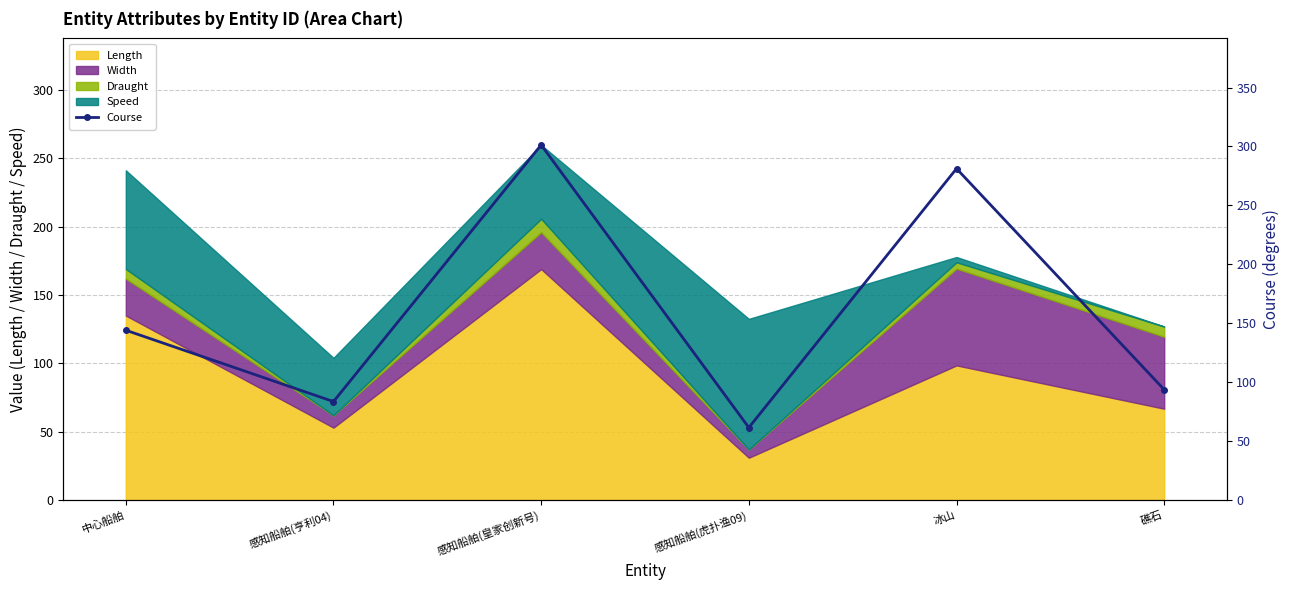

How many lines are shown in the chart?

1